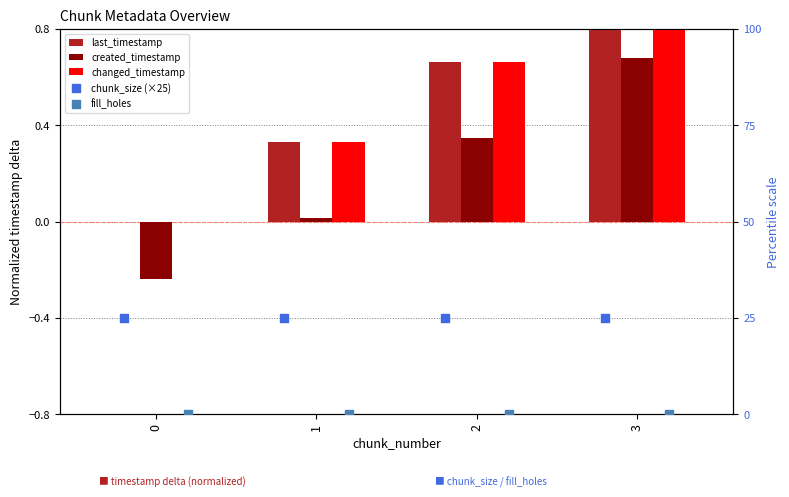

At how many categories does at least one series exceed 17?

4